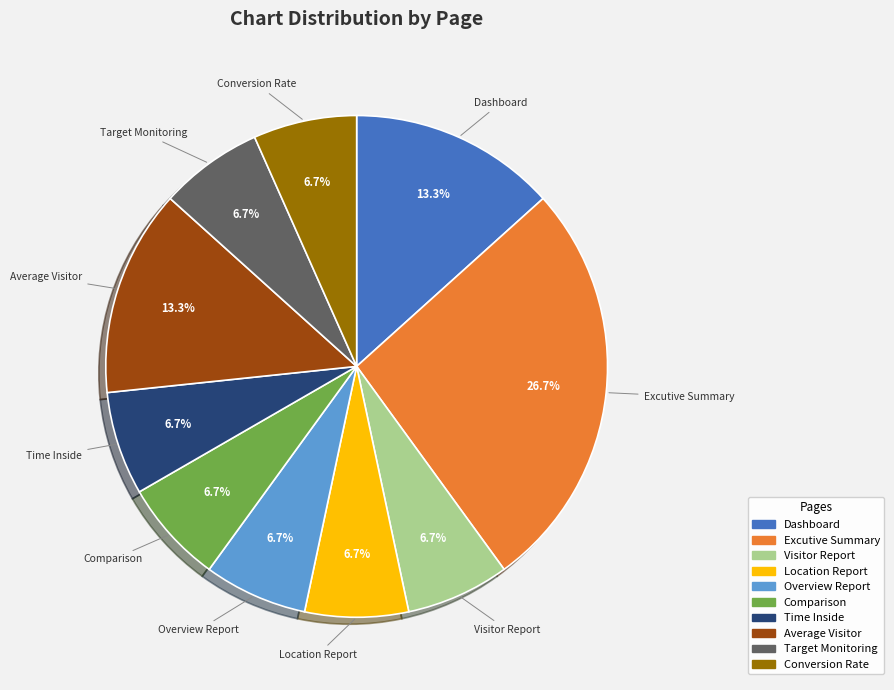

What percentage is the Location Report slice, to the nearest percent?

7%